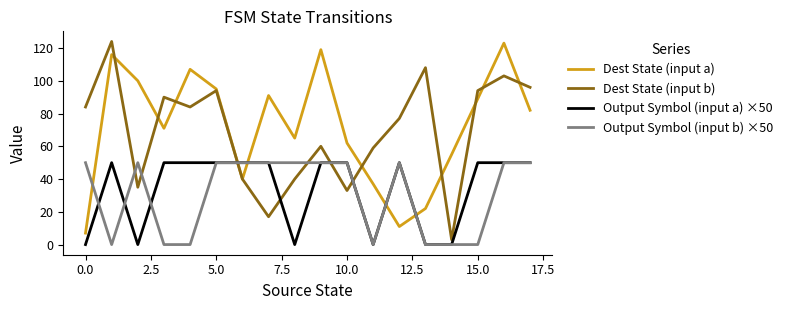

How many times do Output Symbol (input b) ×50 and Dest State (input a) cross each other?

5